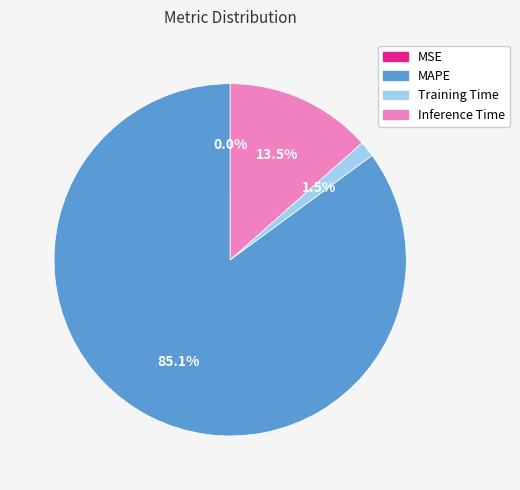

Which category has the biggest portion of the pie?

MAPE